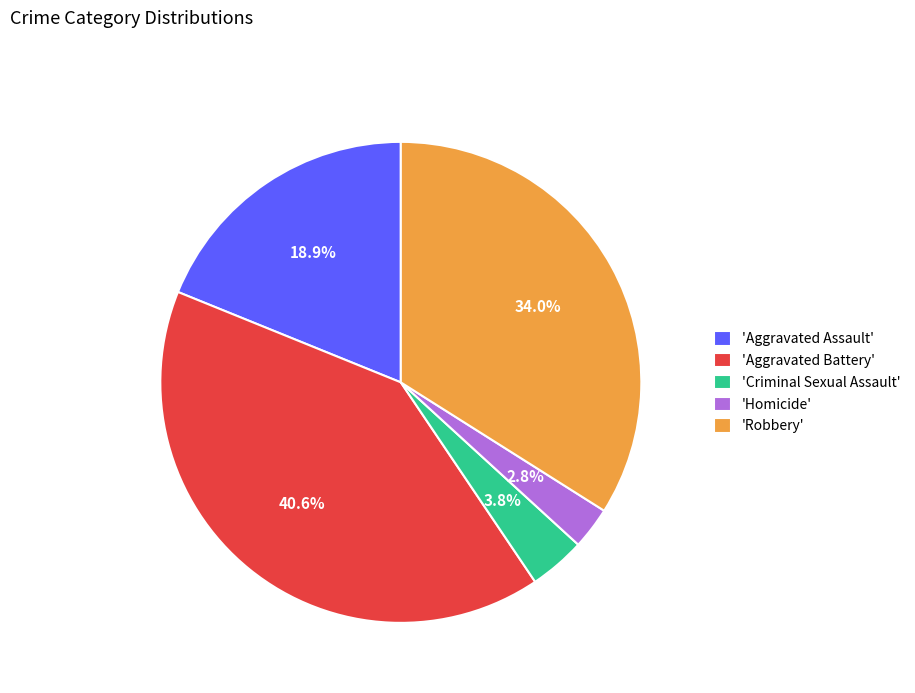

What is the total percentage of 'Homicide' and 'Aggravated Assault'?

21.7%